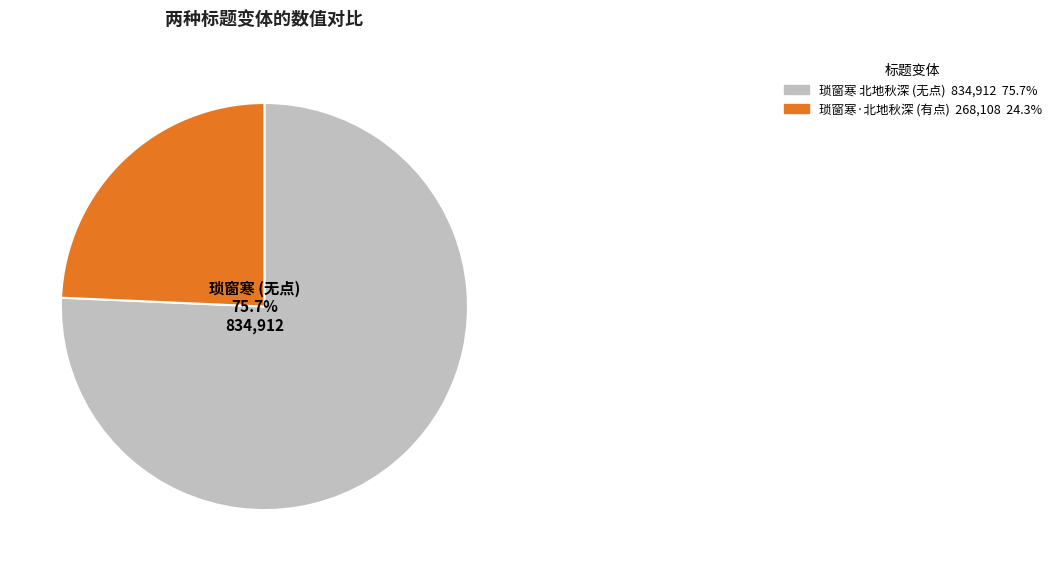

Is there any slice that represents more than half of the pie?

Yes